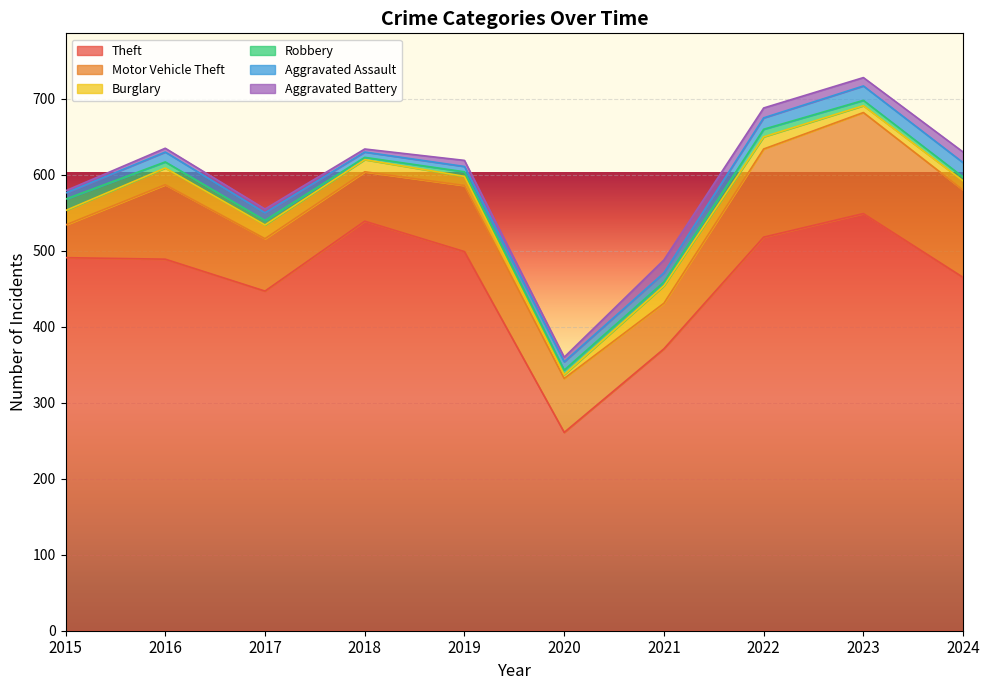

How many interior local valleys does the Motor Vehicle Theft series have?

2